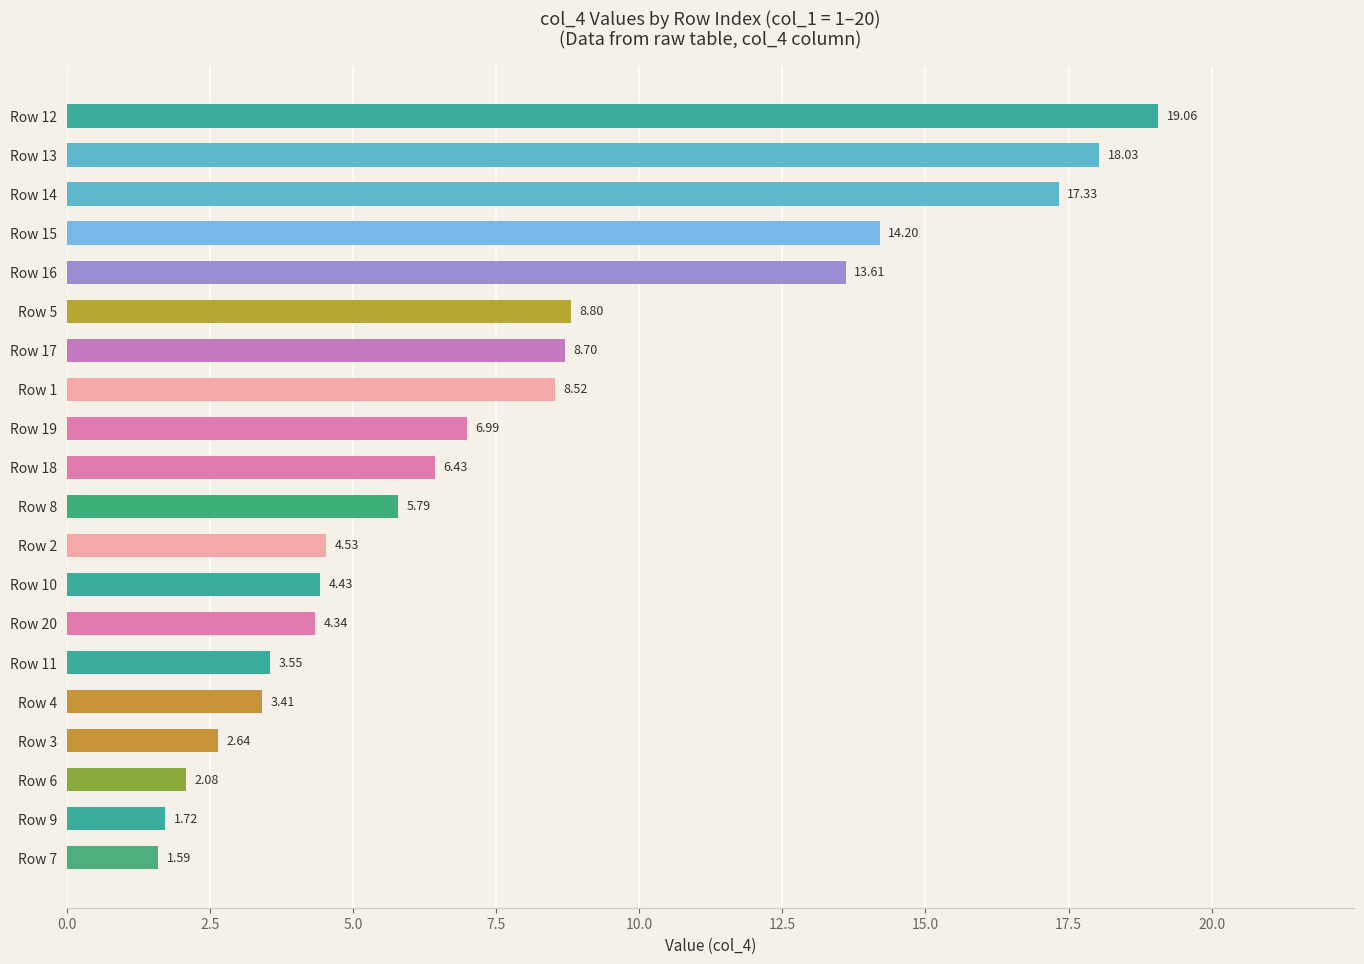

How many bars are there in total?

20